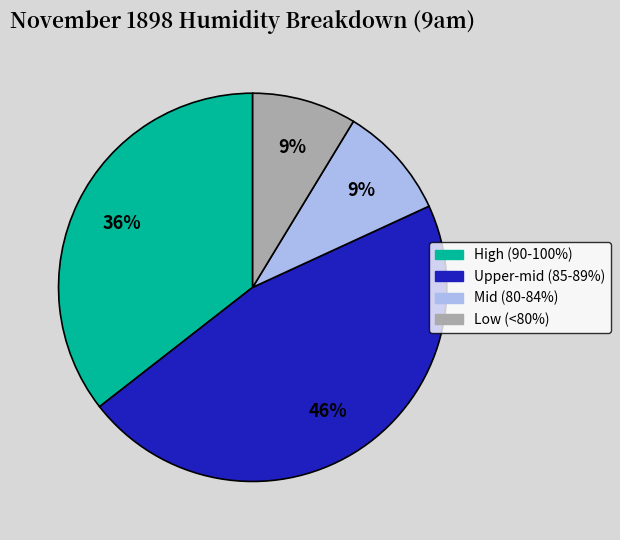

Between Mid (80-84%) and High (90-100%), which is larger?

High (90-100%)